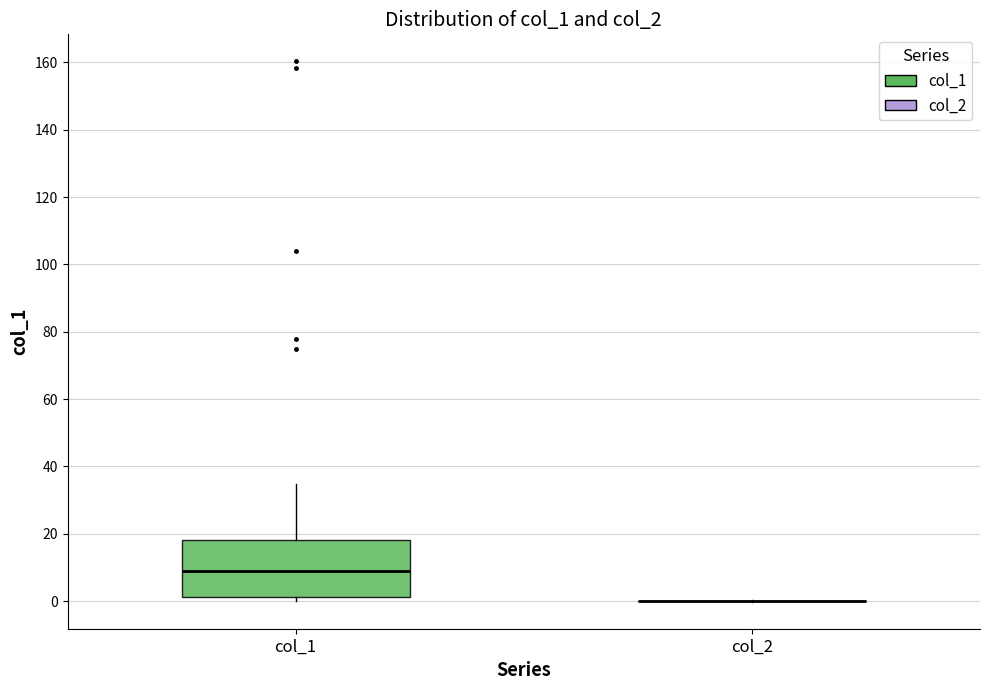

Which box is the tallest, from its lower edge to its upper edge?

col_1